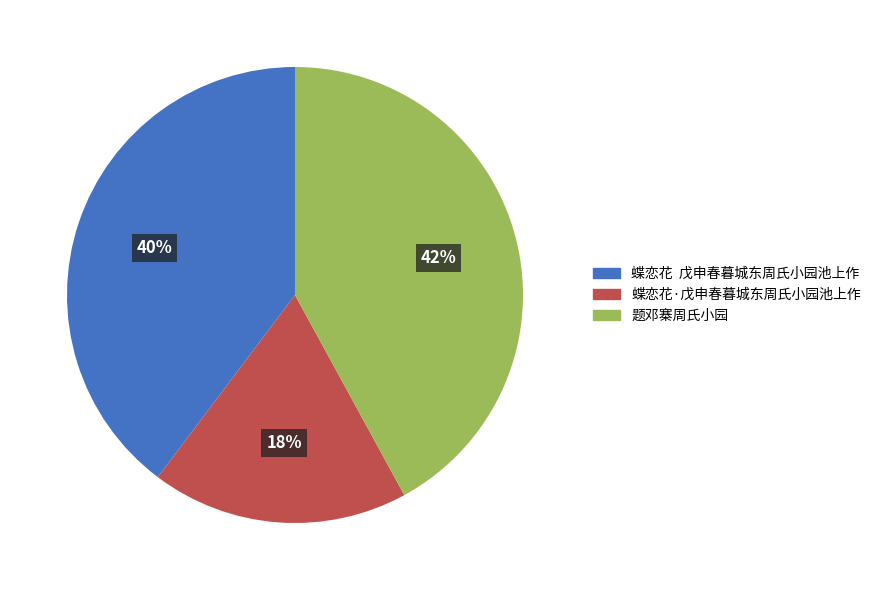

To the nearest percent, what is the difference between the 题邓寨周氏小园 and 蝶恋花·戊申春暮城东周氏小园池上作 slice percentages?

24%